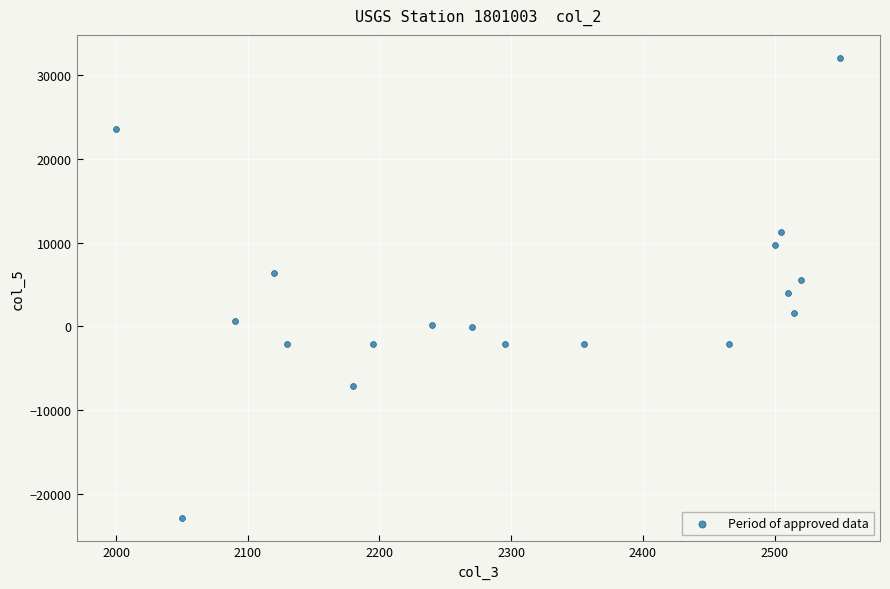

What is the range of Y values (max minus min)?

54897